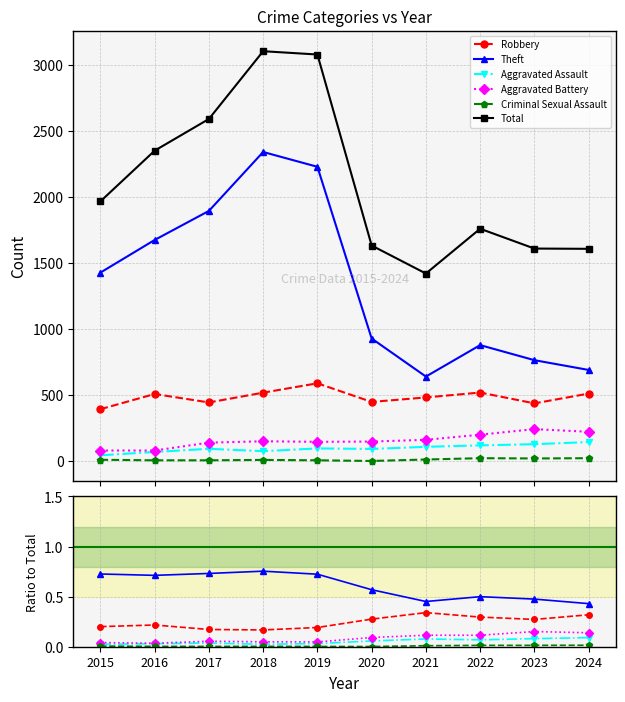

What is the difference between the highest and lowest values at 2022?

1761.0